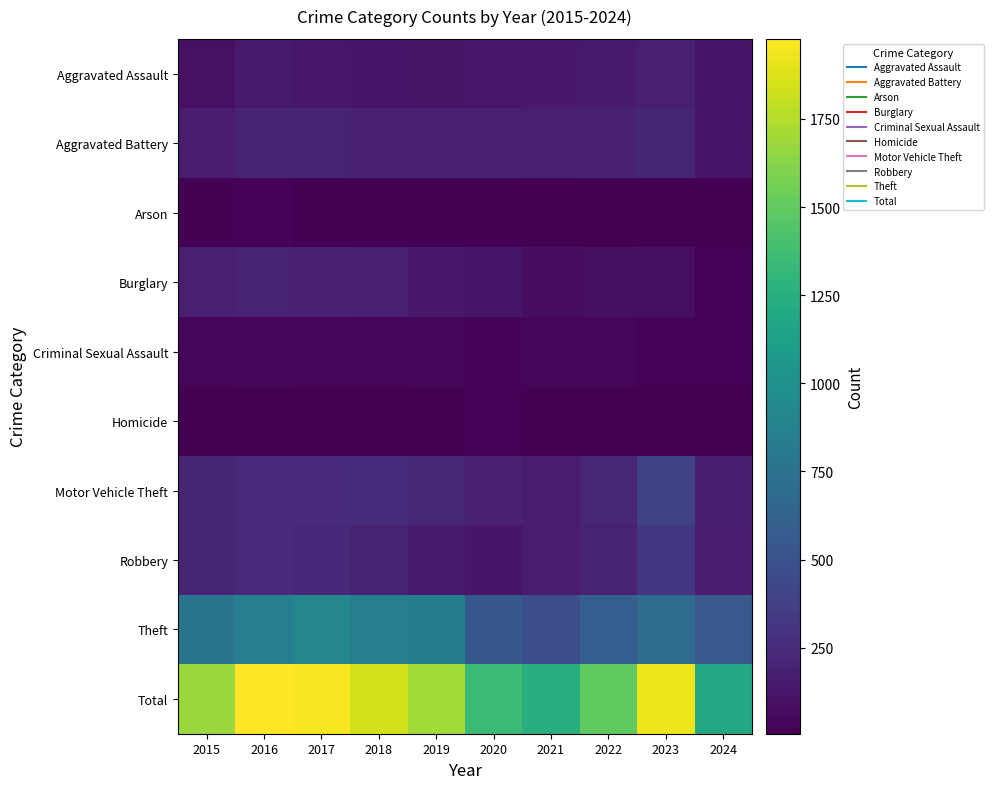

Between 2015 and 2021, which series saw the biggest shift?

Total